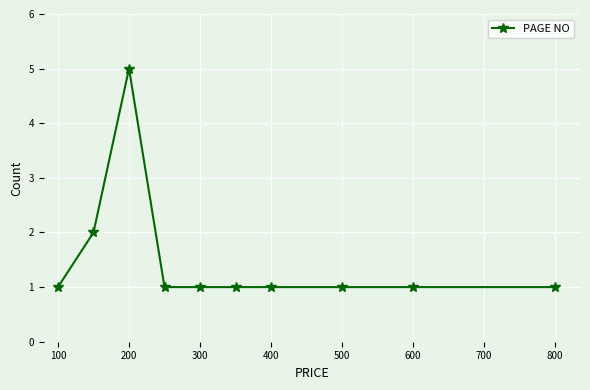

How many data points does each series have?

10